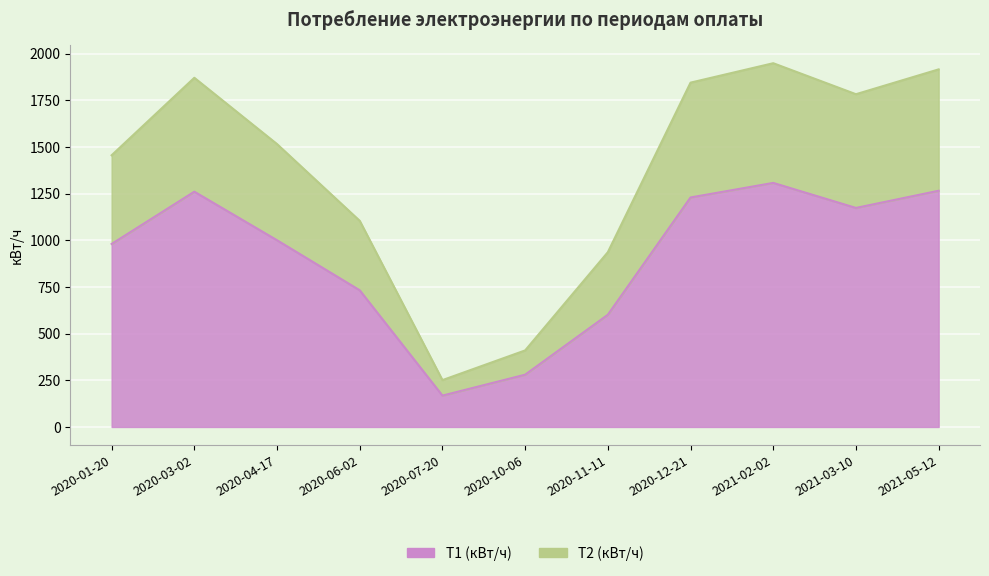

At which category is the sum across all series the highest?

2021-02-02